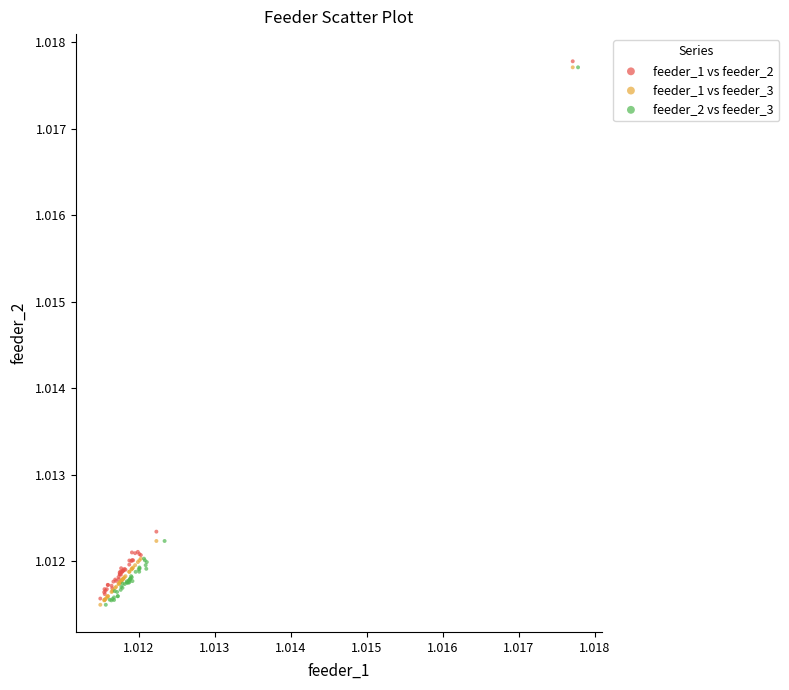

What are all the series names shown in the legend?

feeder_1 vs feeder_2, feeder_1 vs feeder_3, feeder_2 vs feeder_3